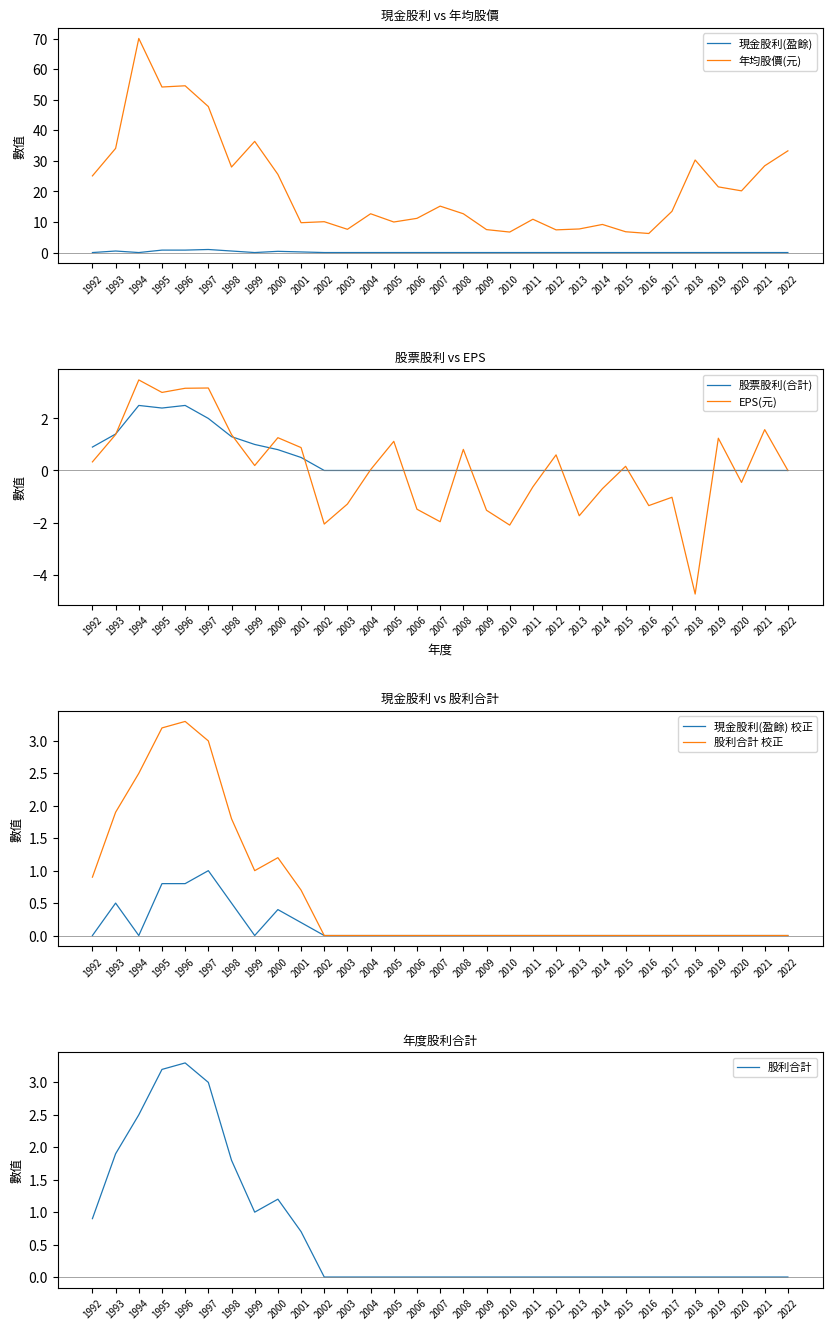

What is the approximate value of 年均股價(元) at 2017?

13.5